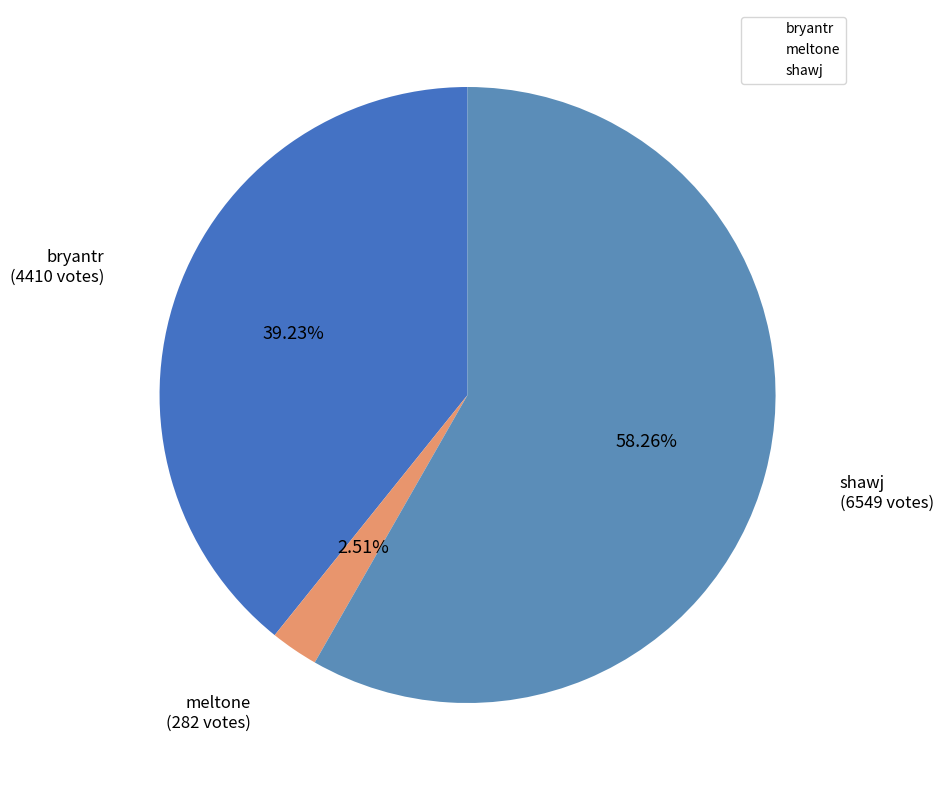

The shawj slice represents 53% of the pie. True or false?

False